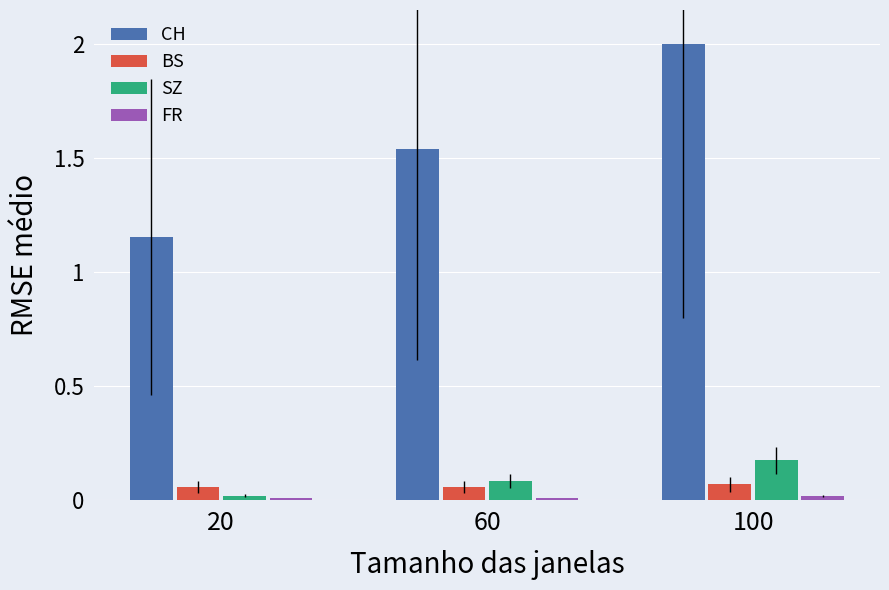

At how many categories does at least one series exceed 0?

3